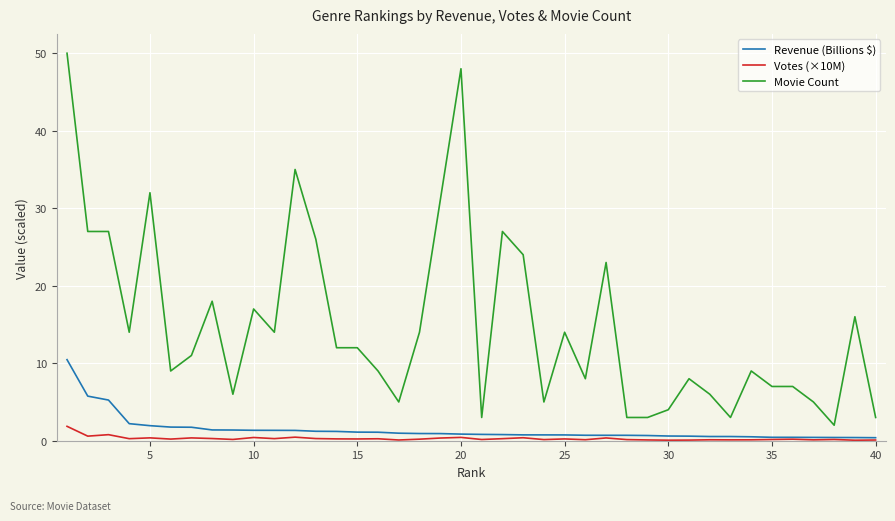

Which series has the largest range (max minus min)?

Movie Count